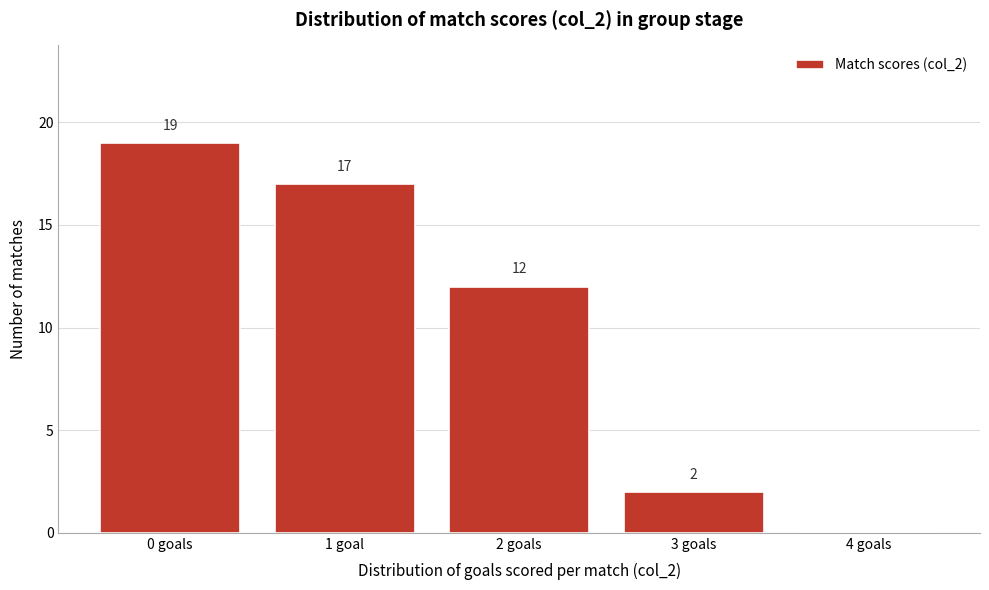

Reading right to left, extract all data points from this chart.

4 goals=0	3 goals=2	2 goals=12	1 goal=17	0 goals=19